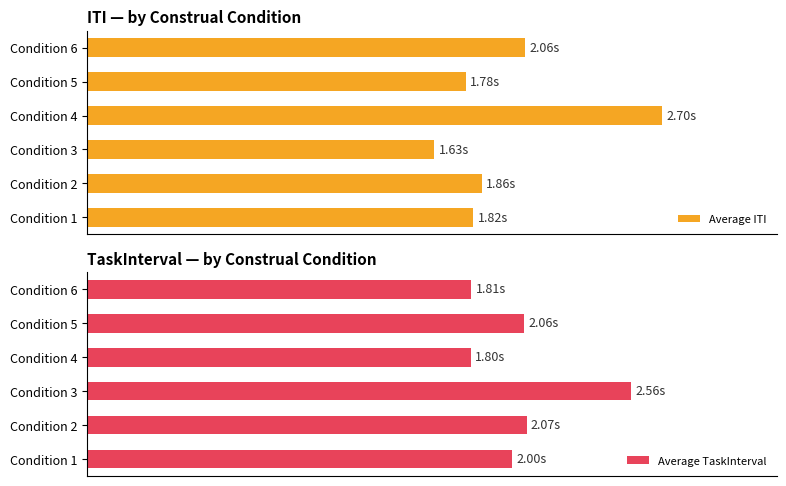

What is the value of the Average ITI bar at the 6th from the left?

2.1